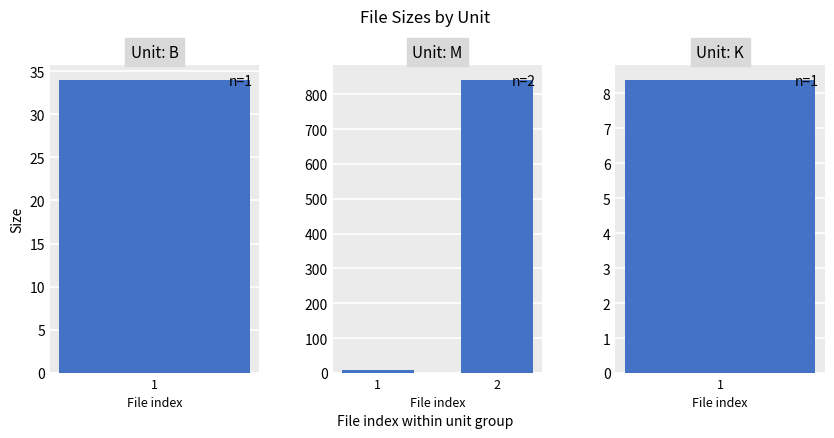

Are the bars grouped side by side (vs. stacked)?

No